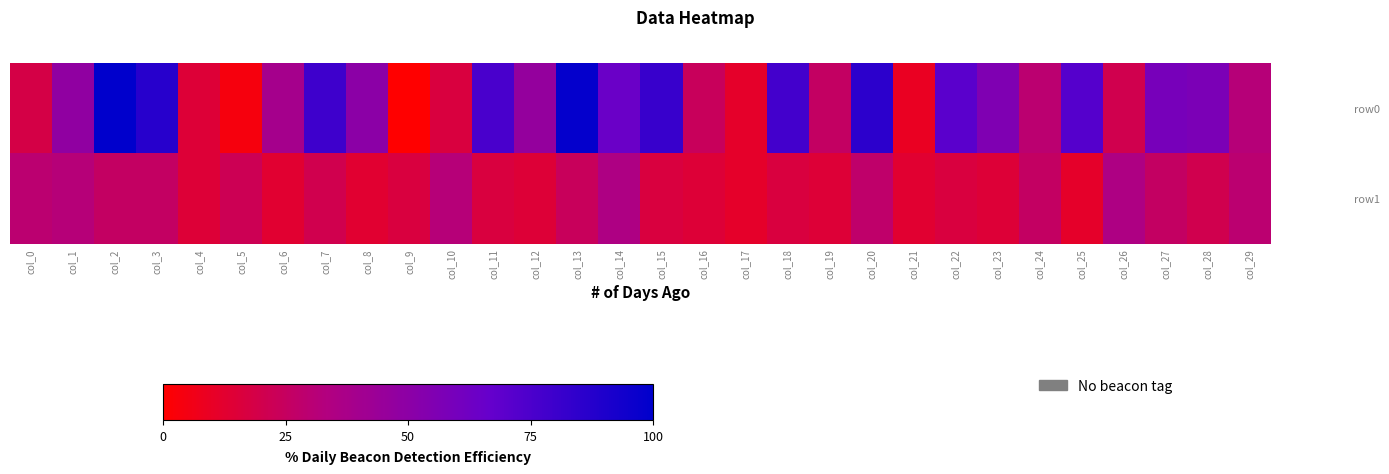

At col_3, list the series in order from smallest to largest.

row1, row0